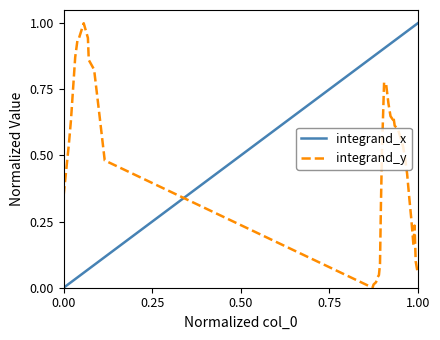

Which series has the largest total across all categories?

integrand_x